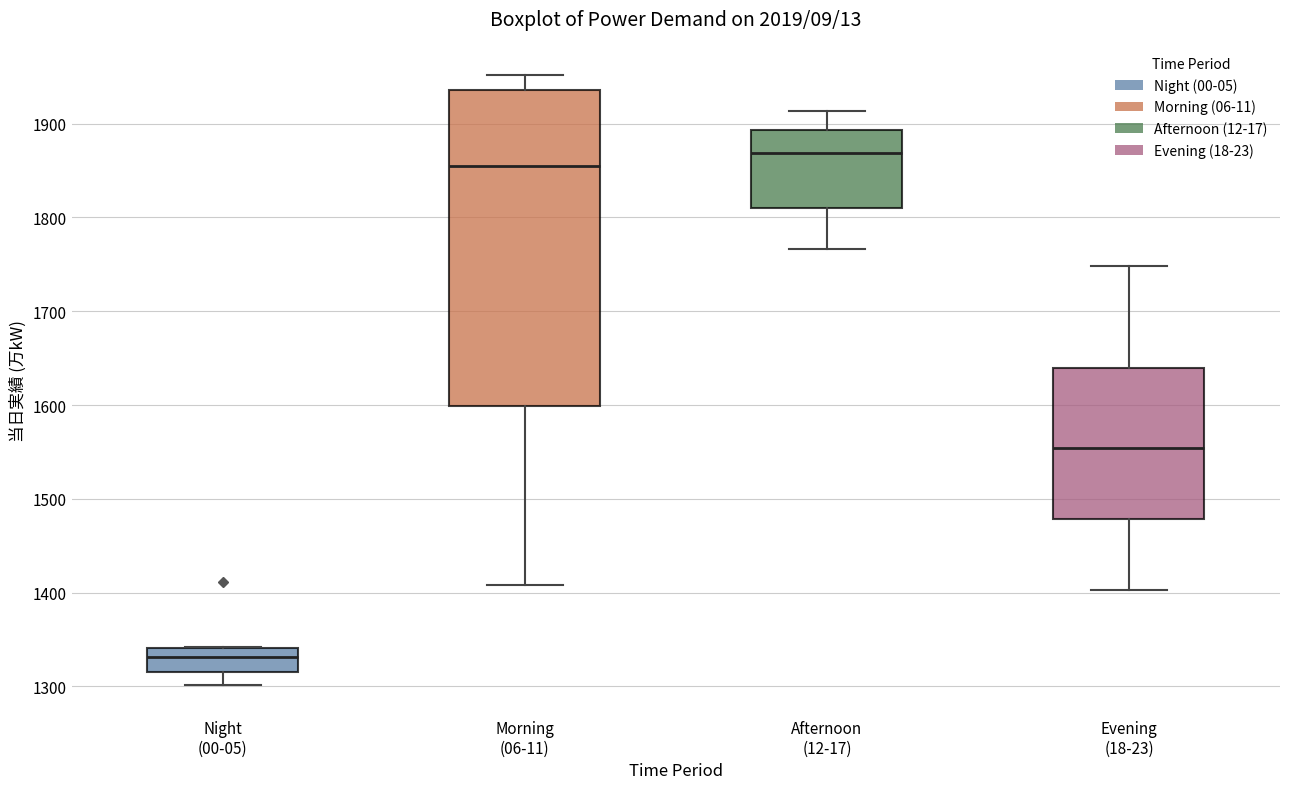

Which box has the lowest median line?

Night (00-05)